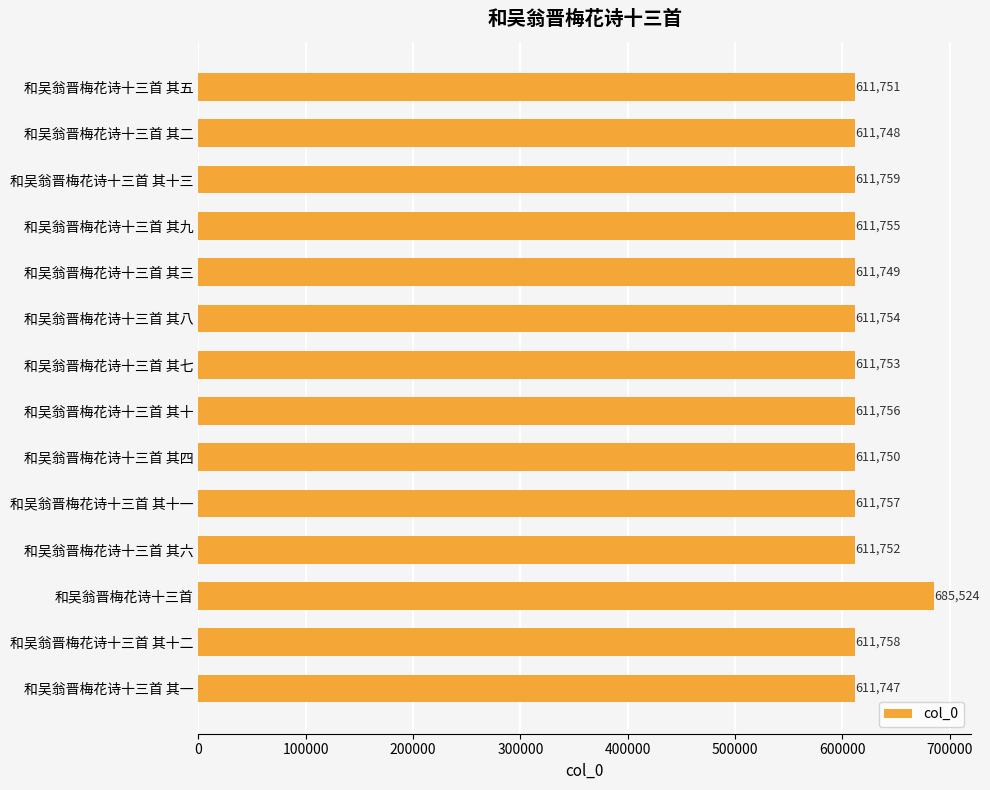

Reading top to bottom, what are all the values shown in this chart?

和吴翁晋梅花诗十三首 其五=611751	和吴翁晋梅花诗十三首 其二=611748	和吴翁晋梅花诗十三首 其十三=611759	和吴翁晋梅花诗十三首 其九=611755	和吴翁晋梅花诗十三首 其三=611749	和吴翁晋梅花诗十三首 其八=611754	和吴翁晋梅花诗十三首 其七=611753	和吴翁晋梅花诗十三首 其十=611756	和吴翁晋梅花诗十三首 其四=611750	和吴翁晋梅花诗十三首 其十一=611757	和吴翁晋梅花诗十三首 其六=611752	和吴翁晋梅花诗十三首=685524	和吴翁晋梅花诗十三首 其十二=611758	和吴翁晋梅花诗十三首 其一=611747